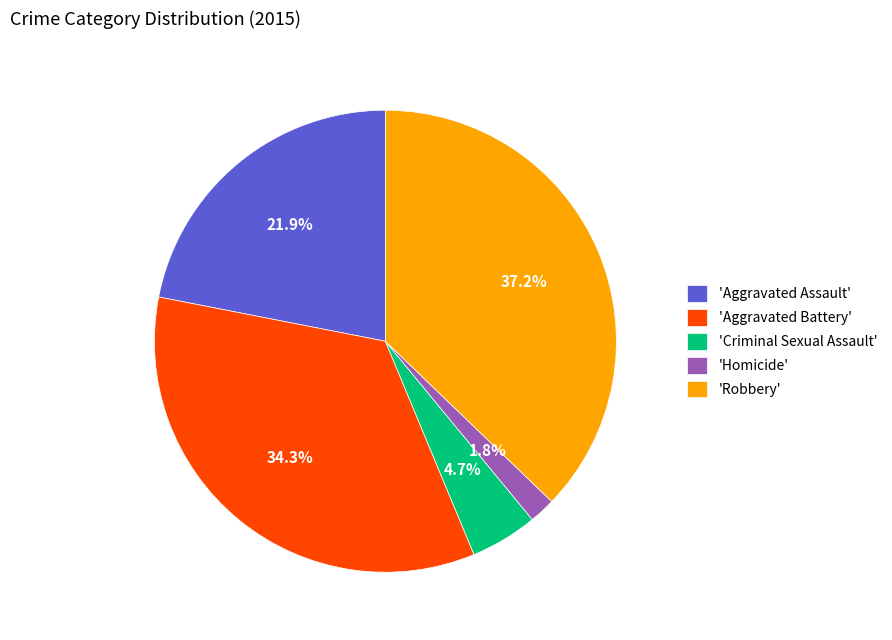

Rank the categories by value from highest to lowest.

'Robbery', 'Aggravated Battery', 'Aggravated Assault', 'Criminal Sexual Assault', 'Homicide'